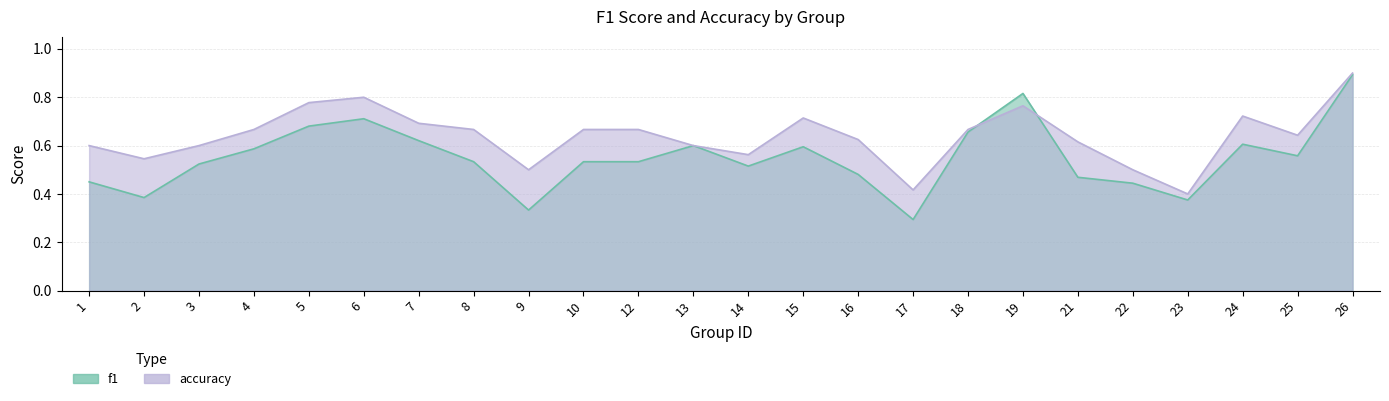

Which category has the lowest value across all series?

17